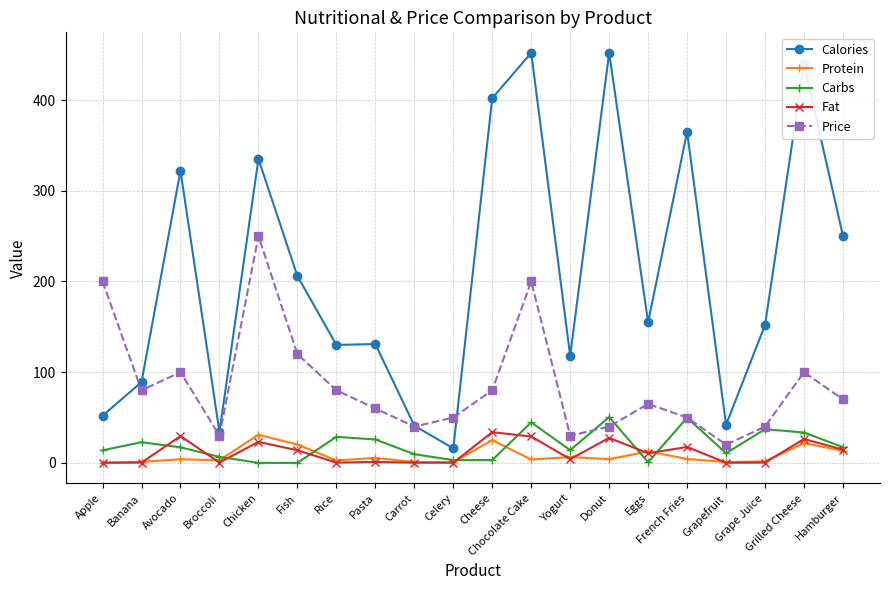

How many interior local peaks does the Carbs series have?

6